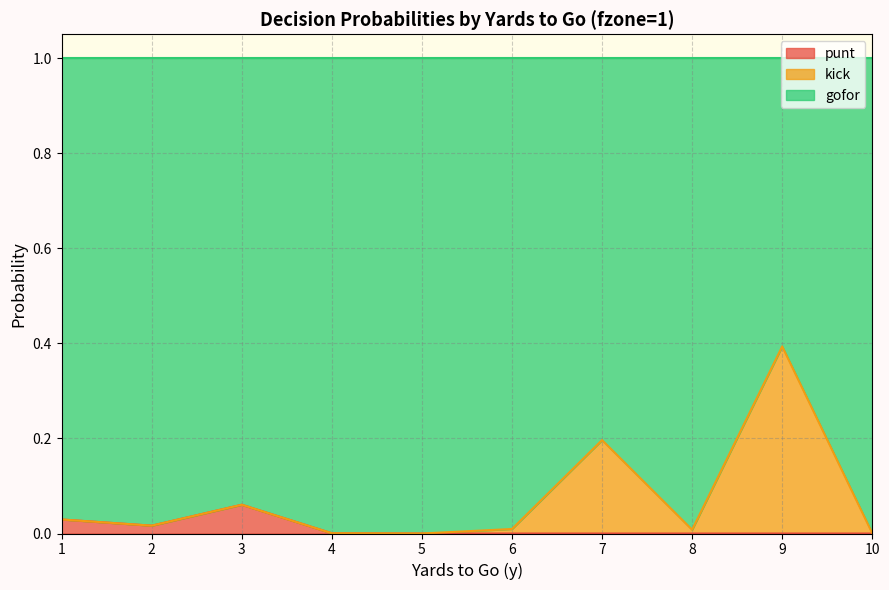

Count the number of categories in the chart.

10